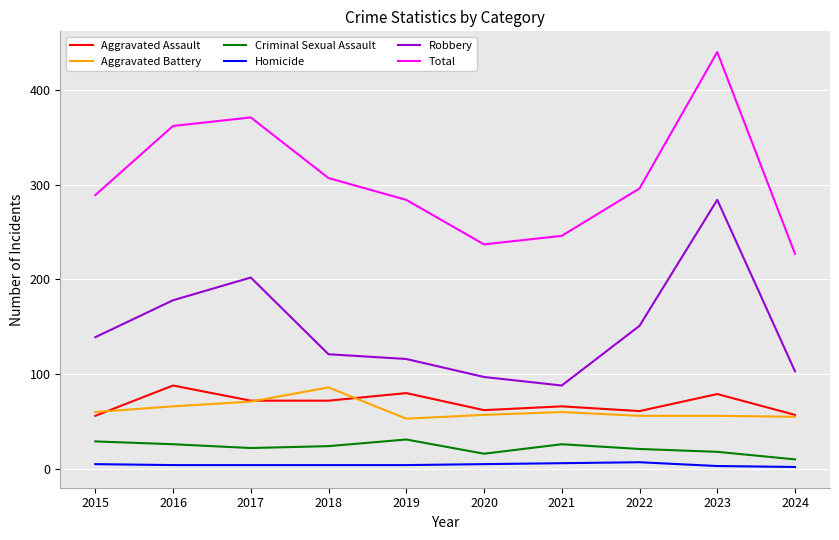

What is the sum of all Total values?

3059